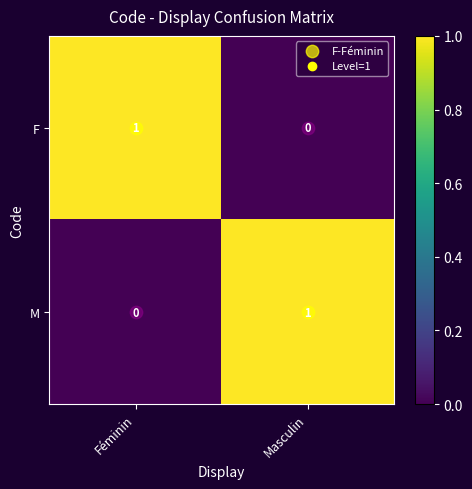

Is the value of F at Masculin greater than the value of M at Masculin?

No